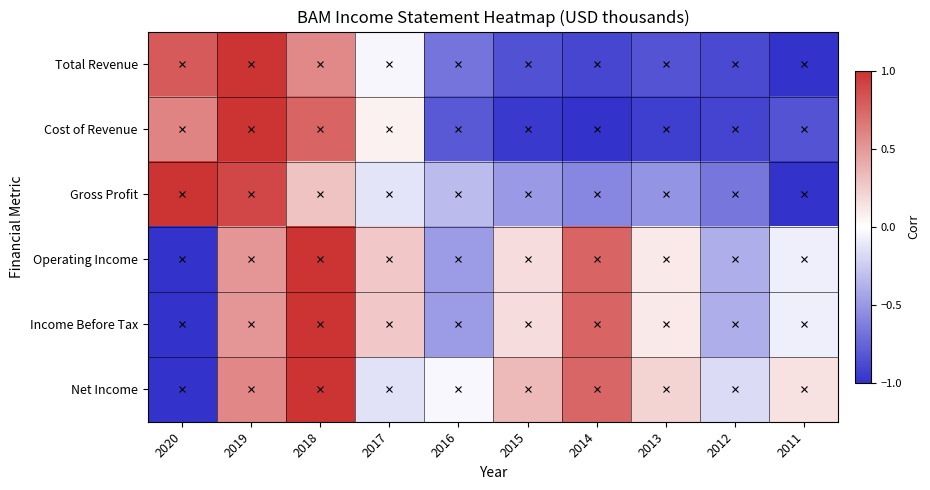

What is the smallest value displayed?

-1.0